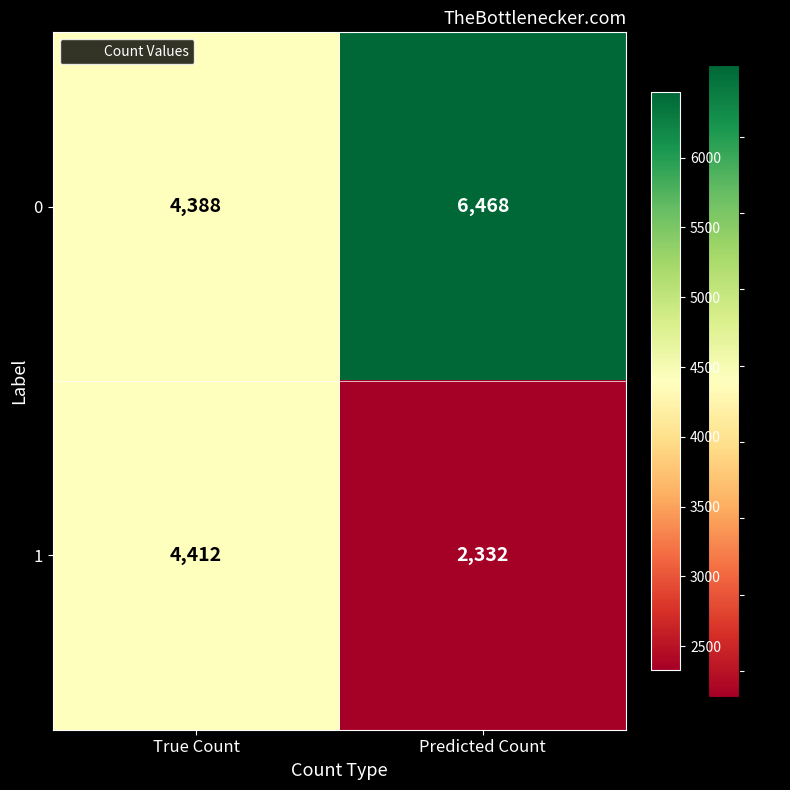

Reading right to left, what are all the values shown in this chart?

0: 6468	4388
1: 2332	4412